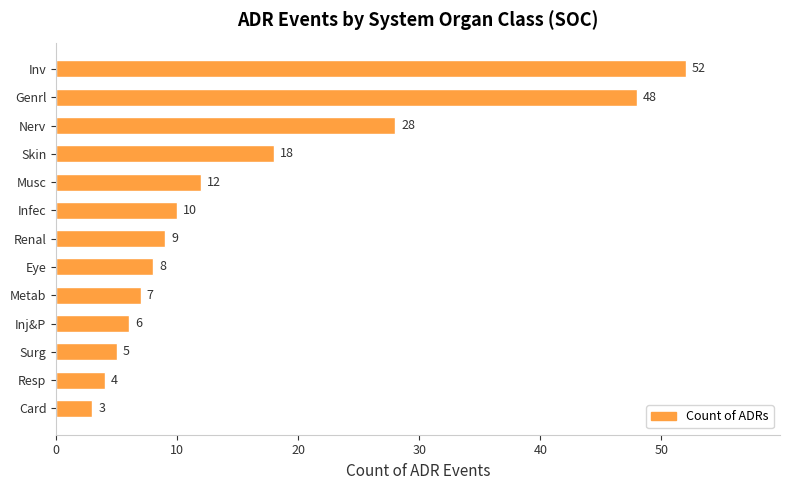

Rank the categories by value from highest to lowest.

Inv, Genrl, Nerv, Skin, Musc, Infec, Renal, Eye, Metab, Inj&P, Surg, Resp, Card